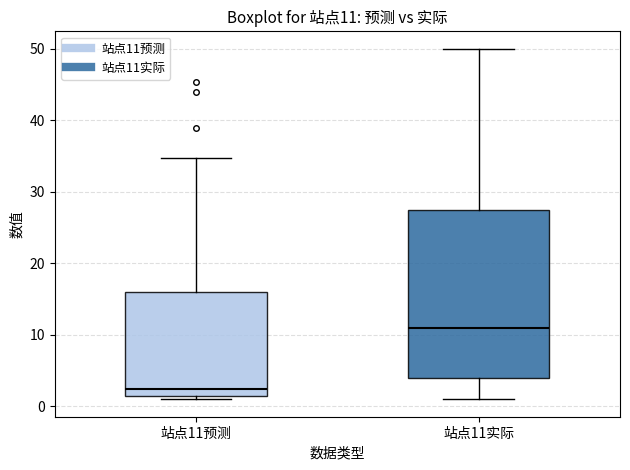

Which box's median line is the lowest?

站点11预测